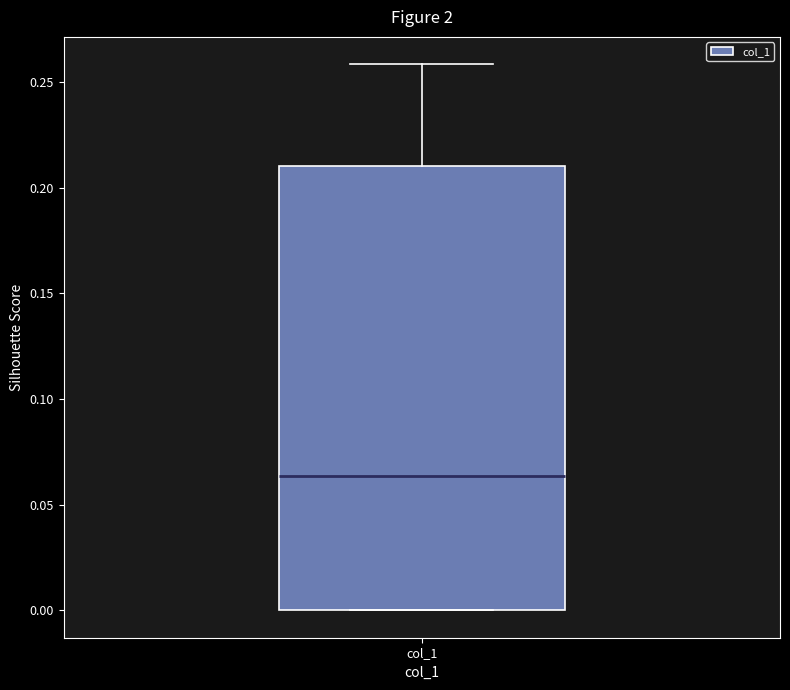

Where does the median line of the box for col_1 sit on the y-axis? The values are not printed on the chart, so give them approximately, as read against the axis.

0.065